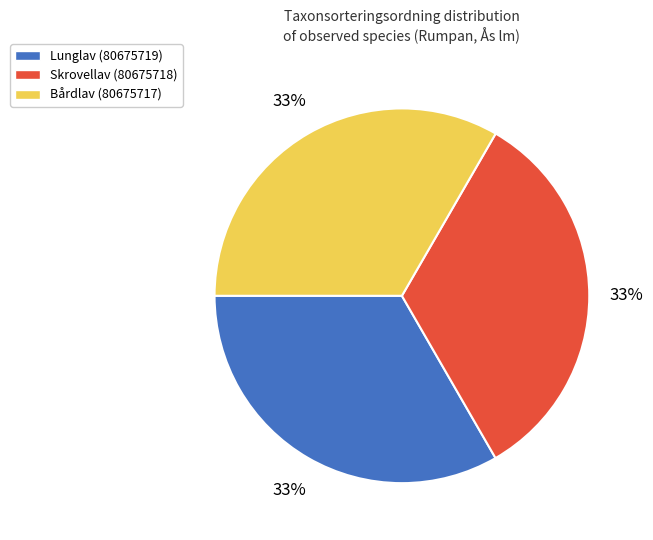

True or false: Bårdlav (80675717) accounts for 47% of the total.

False